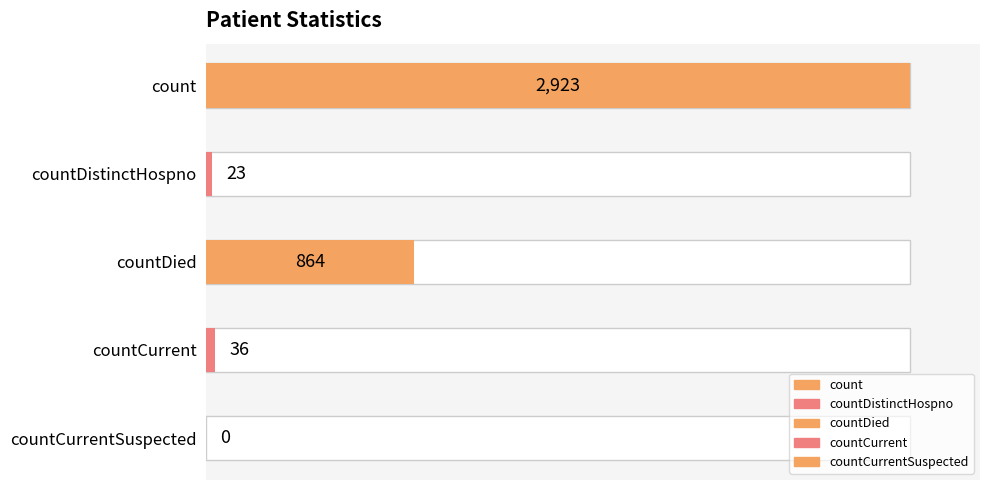

Rank the categories by value from highest to lowest.

count, countDied, countCurrent, countDistinctHospno, countCurrentSuspected